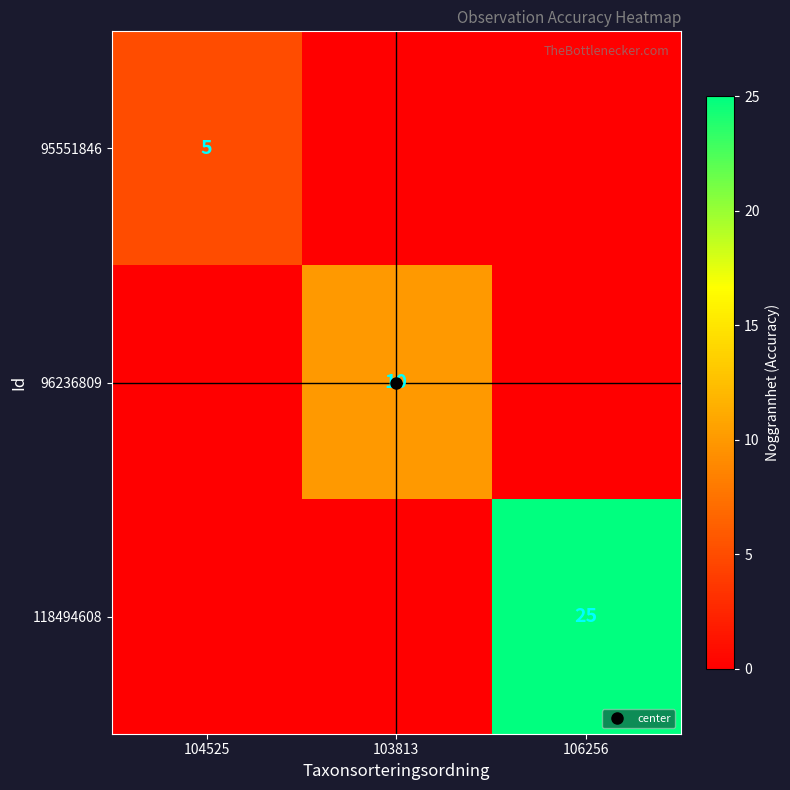

Is it true that 118494608 equals 0 at 103813?

True